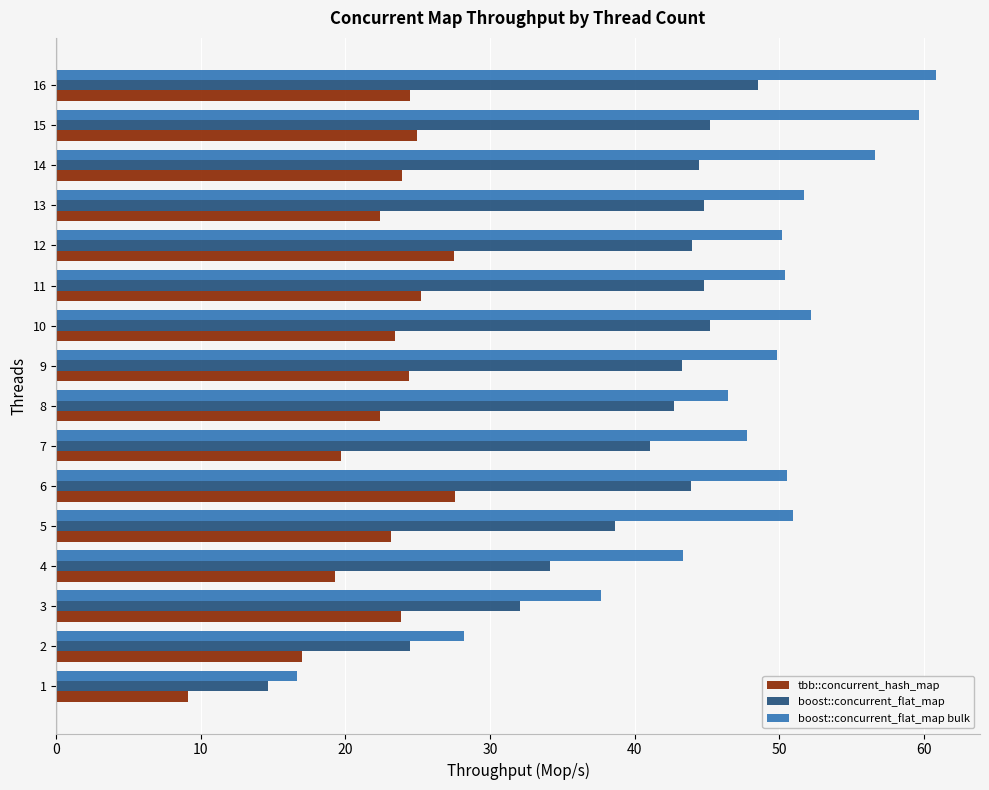

Rank the series by their average value, from highest to lowest.

boost::concurrent_flat_map bulk, boost::concurrent_flat_map, tbb::concurrent_hash_map